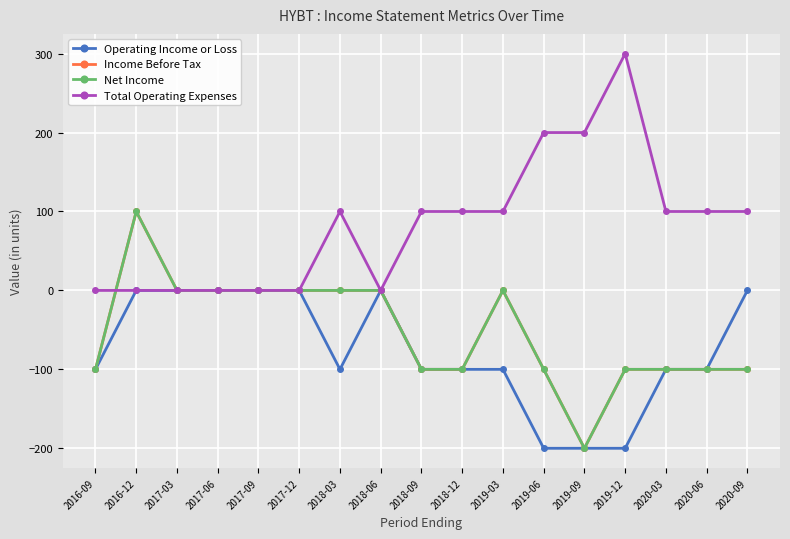

The Total Operating Expenses series shows 100 at 2018-12. True or false?

True